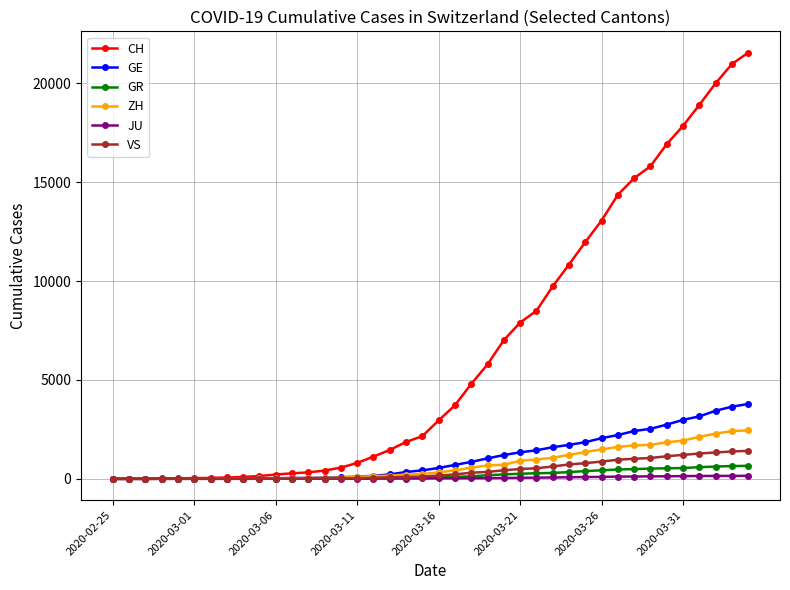

Which series has the largest range (max minus min)?

CH